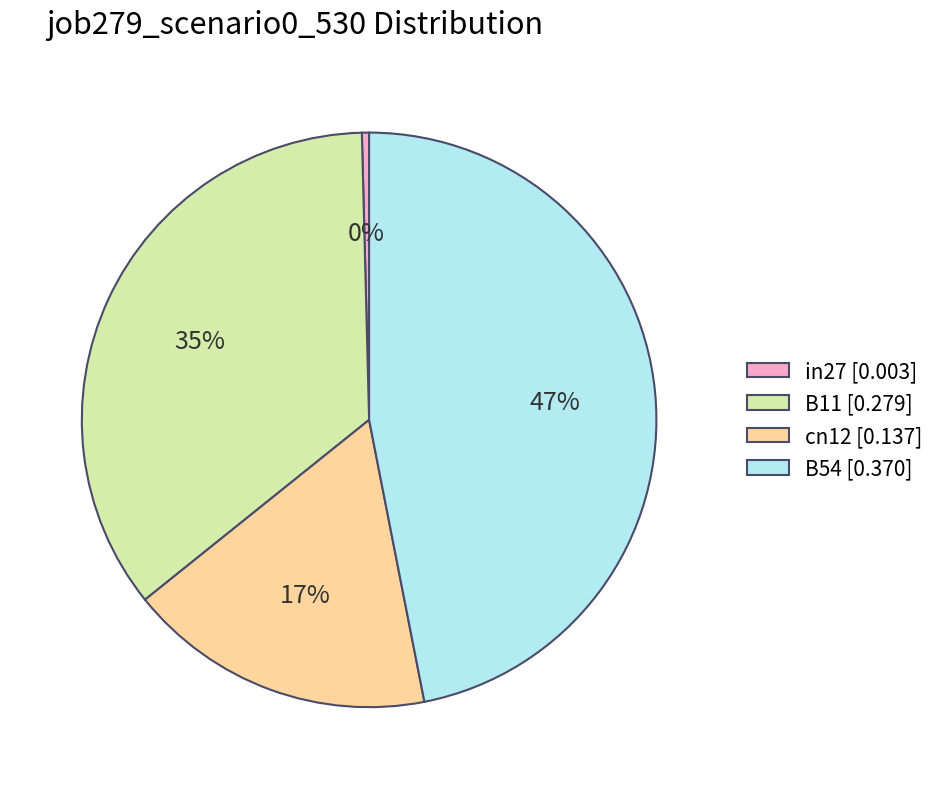

How many segments does this pie chart have?

4